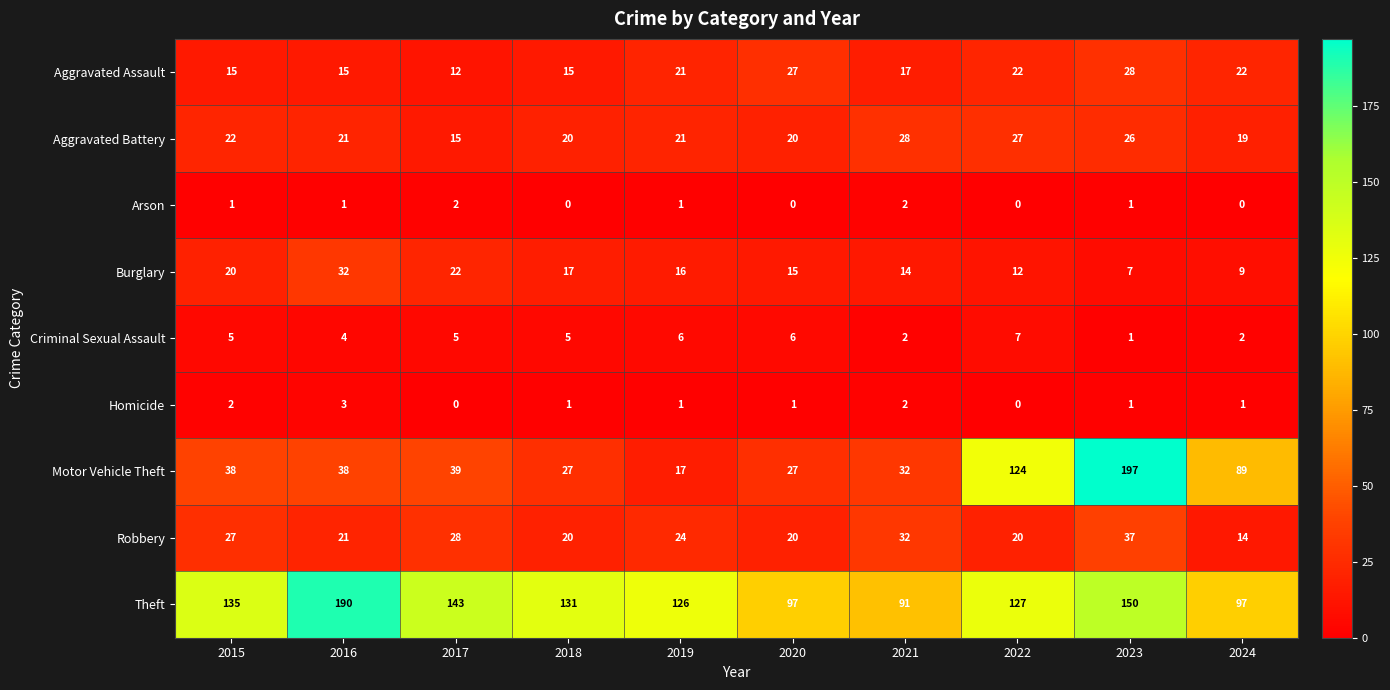

Where does the Aggravated Battery series first go above 21?

2015